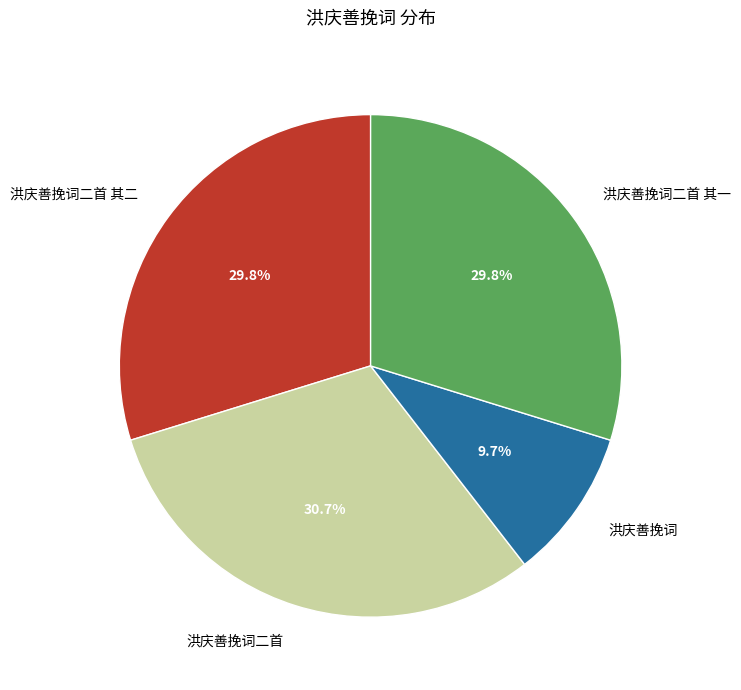

Is there any slice that represents more than half of the pie?

No